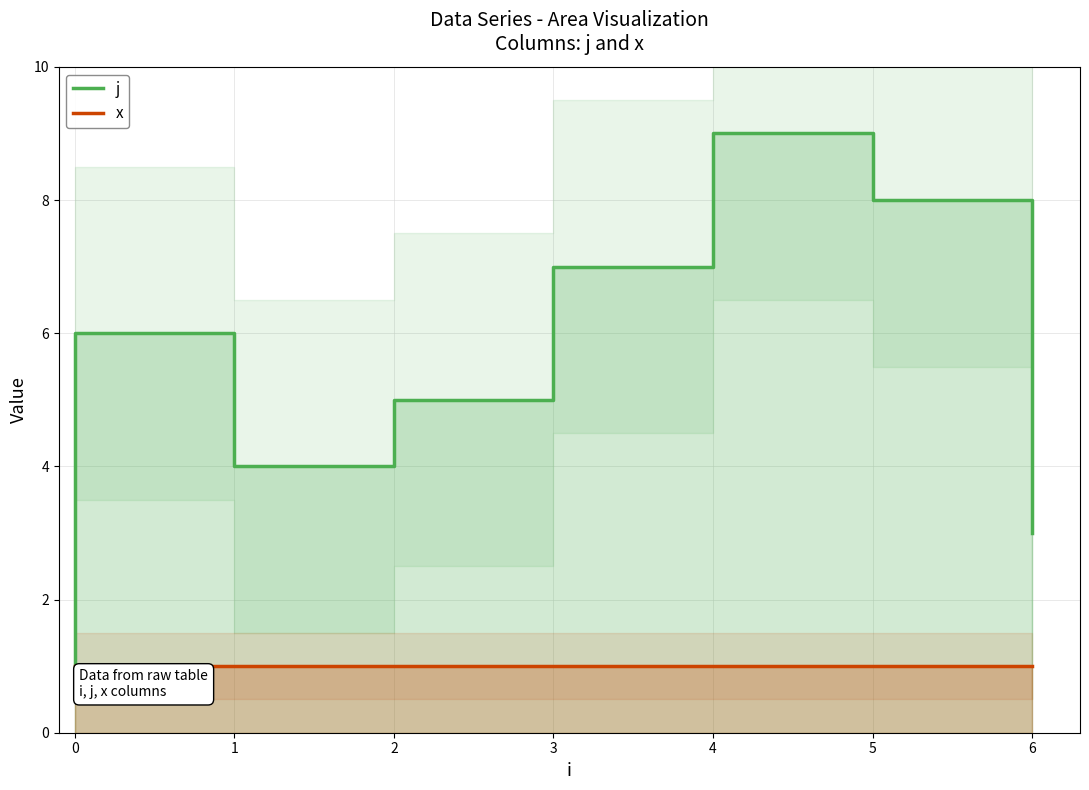

Count the j values in the range 3 to 7.

5